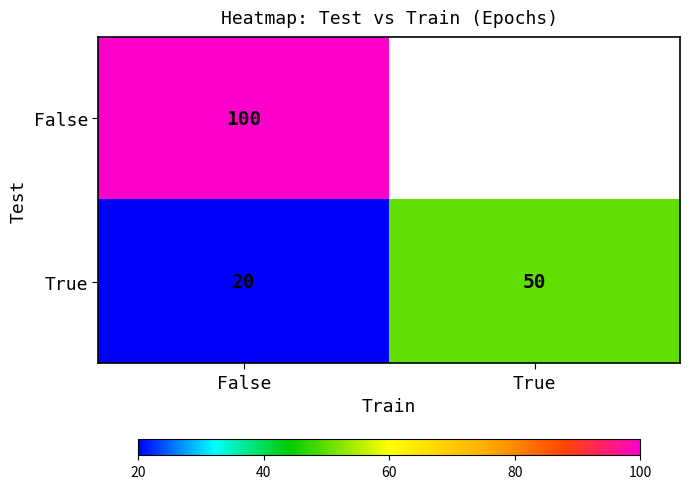

At how many categories does at least one series exceed 98?

1